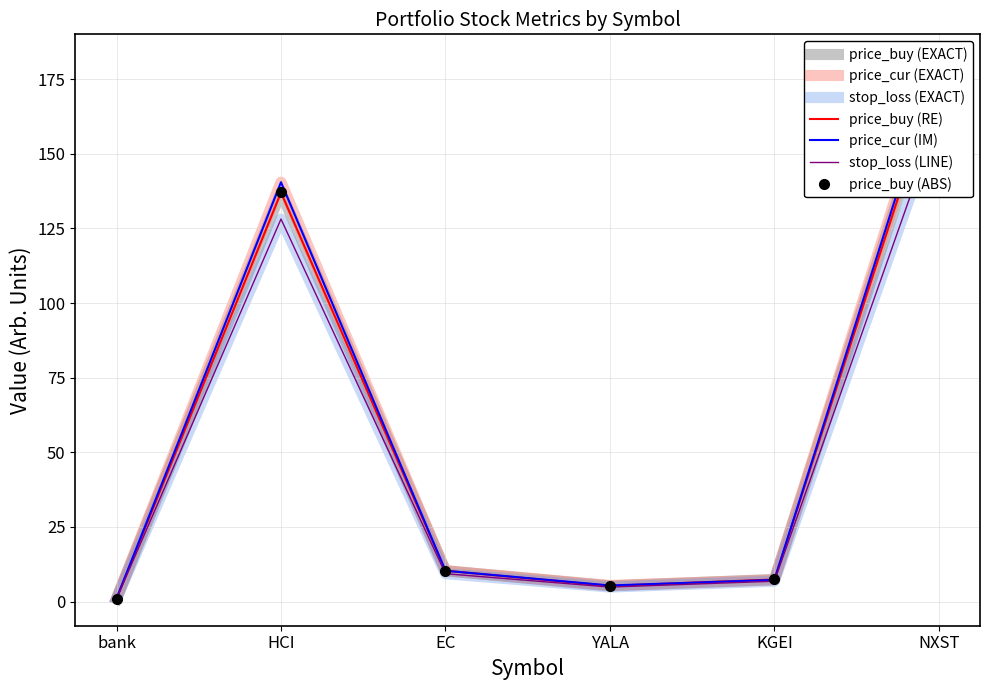

The price_buy series shows 5.2 at EC. True or false?

False